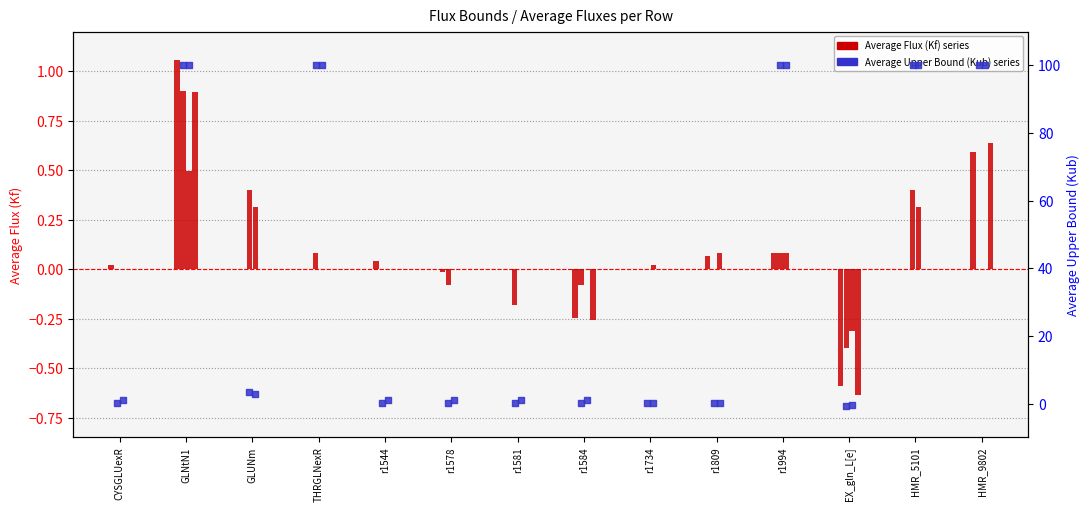

At which category is the sum across all series the highest?

GLNtN1